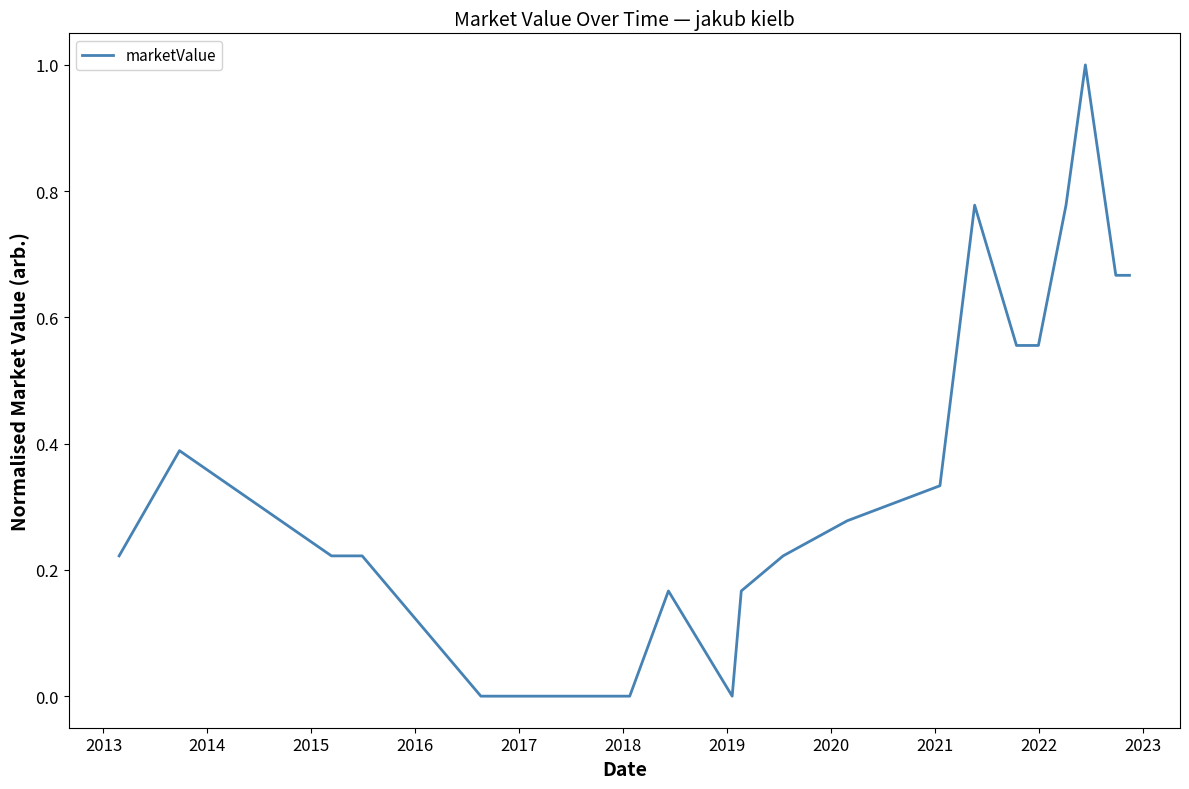

What is the greatest value displayed?

1.0